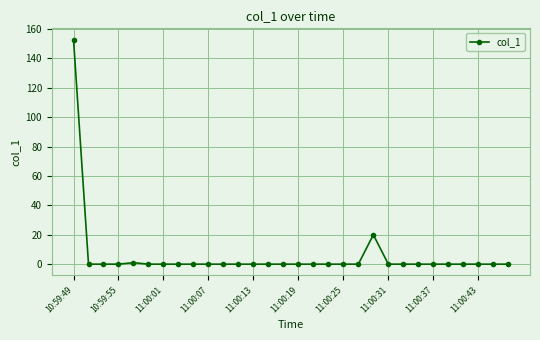

Reading left to right, list all the values displayed in this chart.

152.8	0.0	0.0	0.0	1.0	0.0	0.0	0.0	0.0	0.0	0.0	0.0	0.0	0.0	0.0	0.0	0.0	0.0	0.0	0.0	20.0	0.0	0.0	0.0	0.0	0.0	0.0	0.0	0.0	0.0